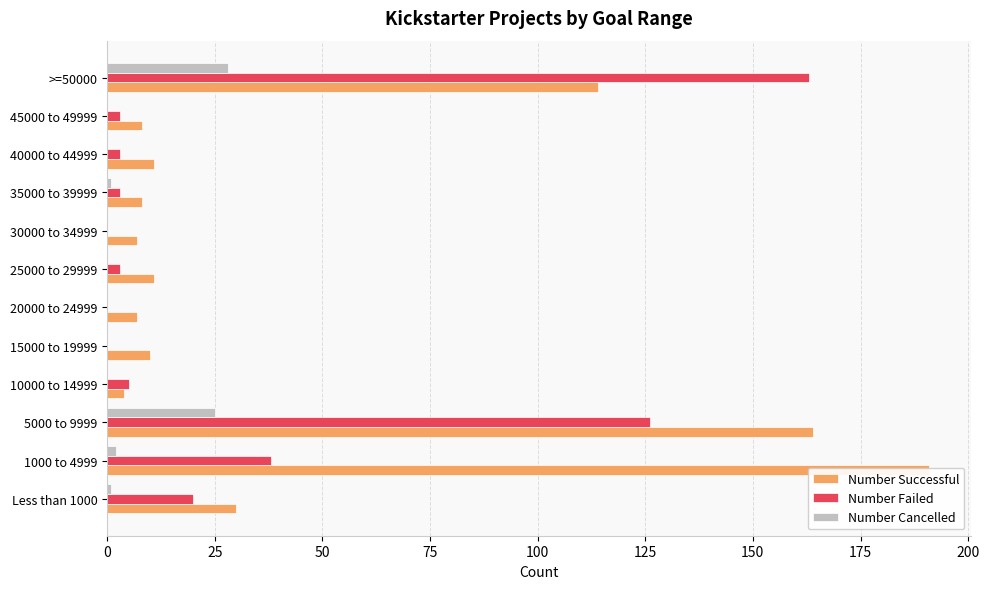

Count the number of data series in this chart.

3